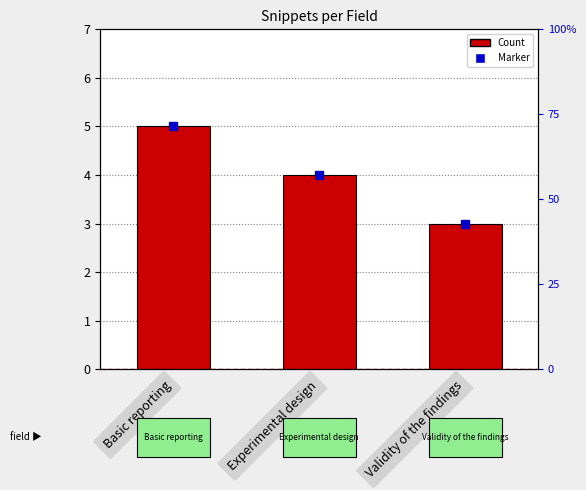

What is the maximum value shown in the chart?

5